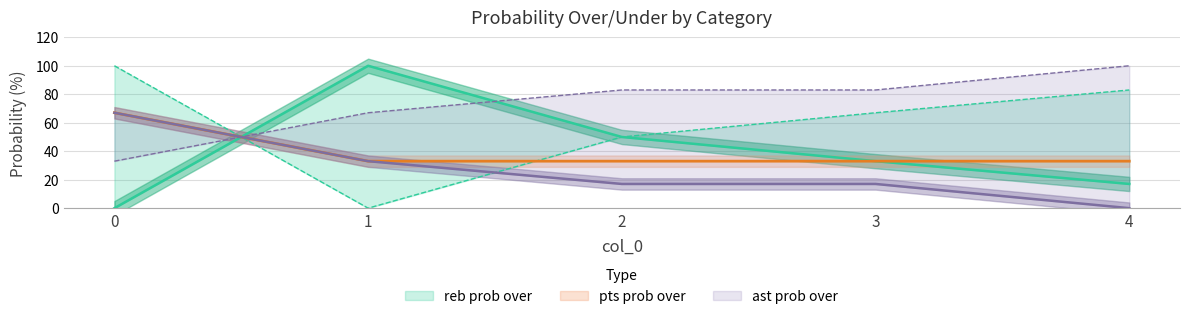

Reading right to left, extract all data points from this chart.

reb prob over: 4=17	3=33	2=50	1=100	0=0
reb prob under: 4=83	3=67	2=50	1=0	0=100
ast prob over: 4=0	3=17	2=17	1=33	0=67
ast prob under: 4=100	3=83	2=83	1=67	0=33
pts prob over: 4=33	3=33	2=33	1=33	0=67